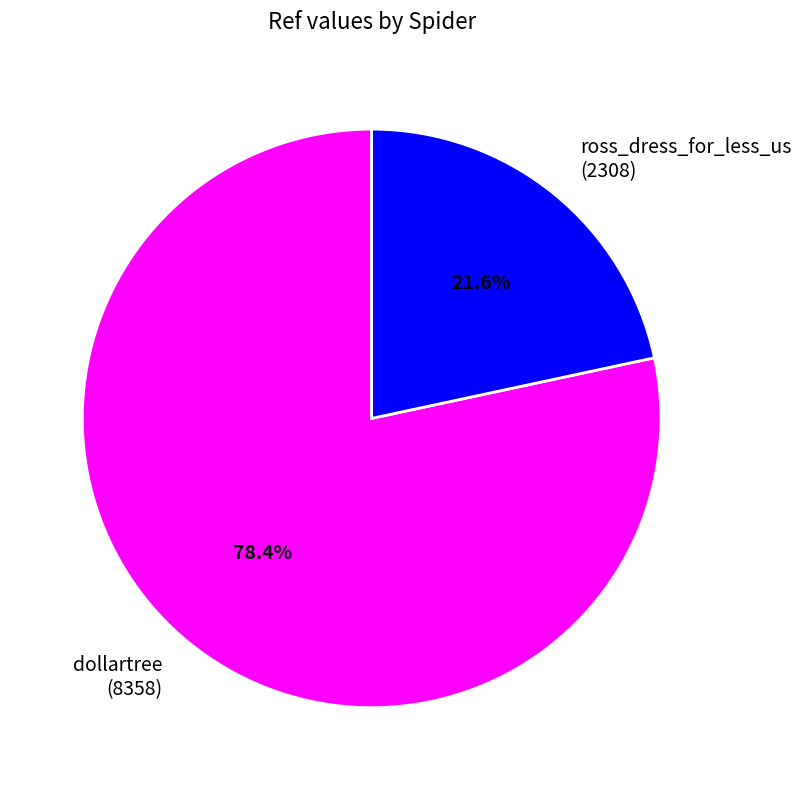

How many slices are in this pie chart?

2